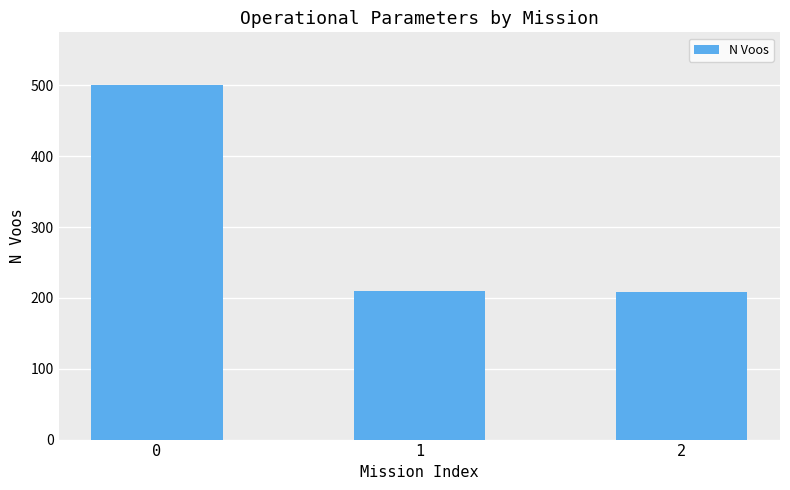

What is the difference between the maximum and minimum values?

292